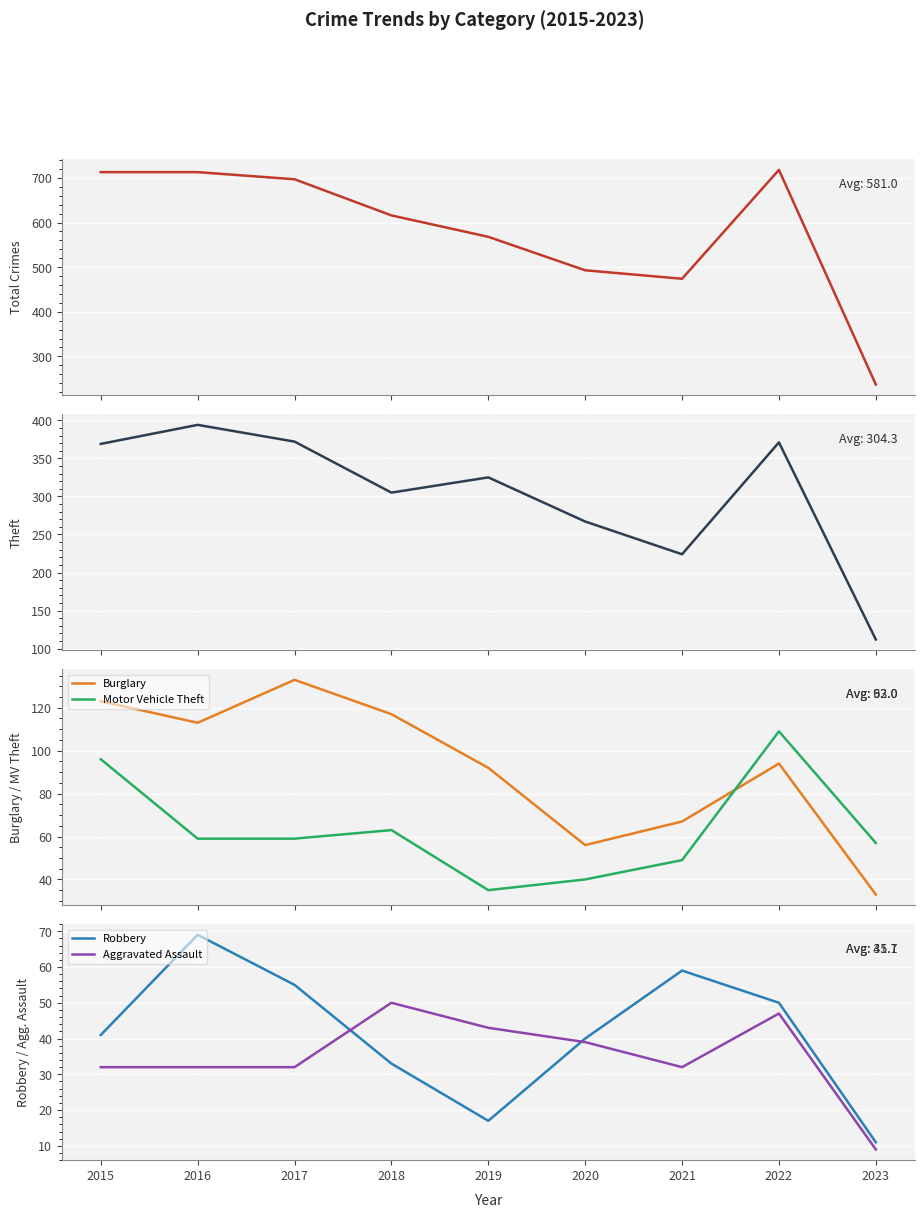

Does the chart display data point markers on the line(s)?

No